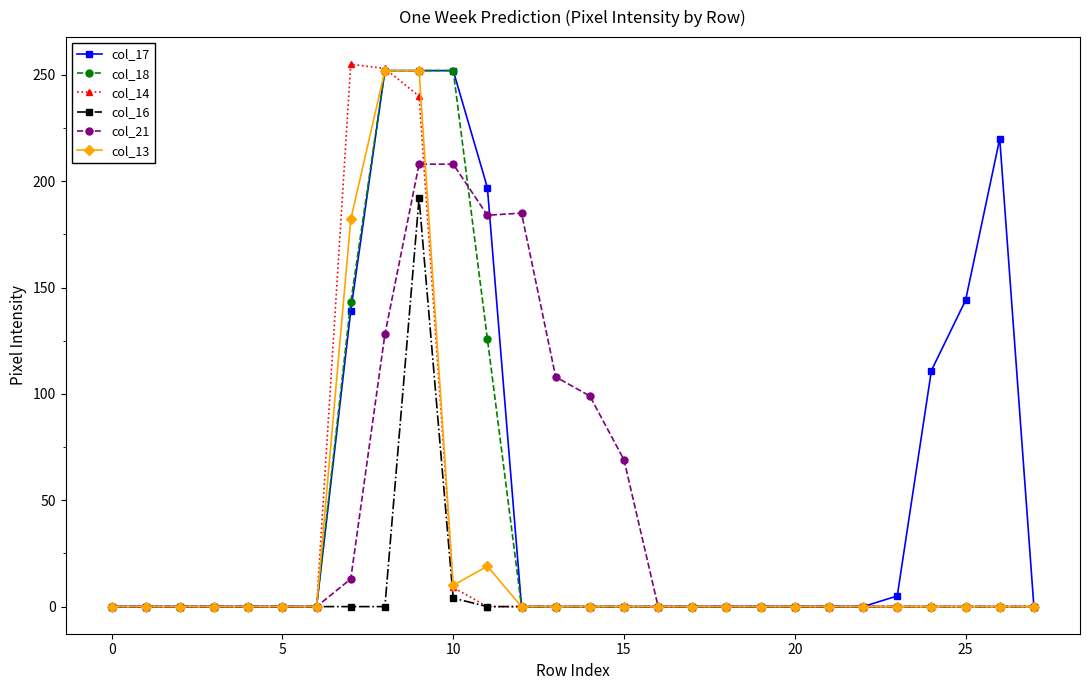

At how many categories does at least one series exceed 115?

8